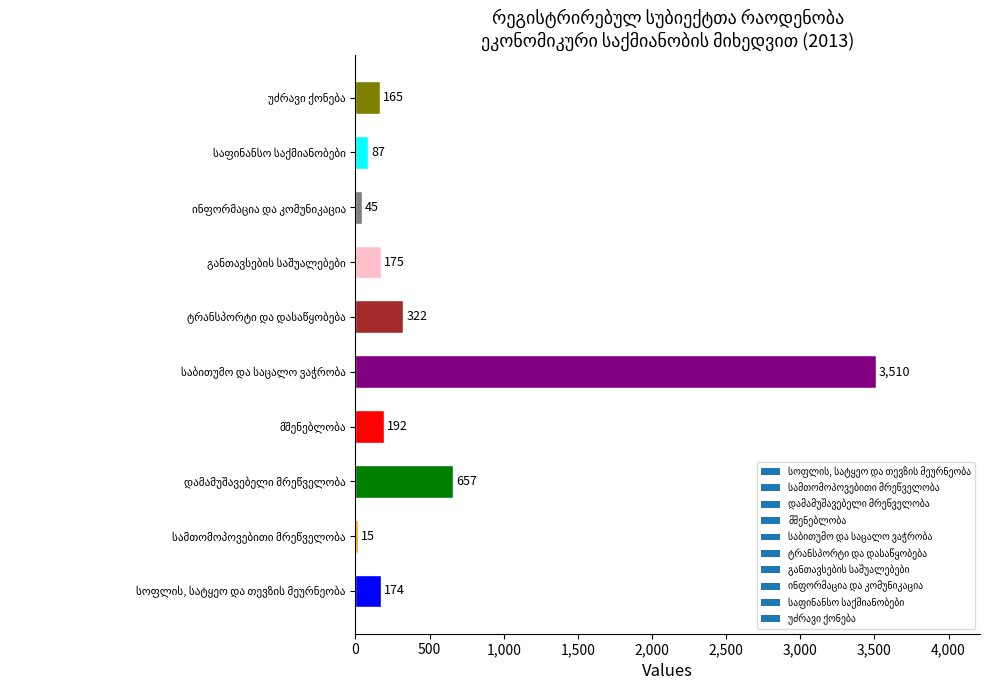

What is the average value?

534